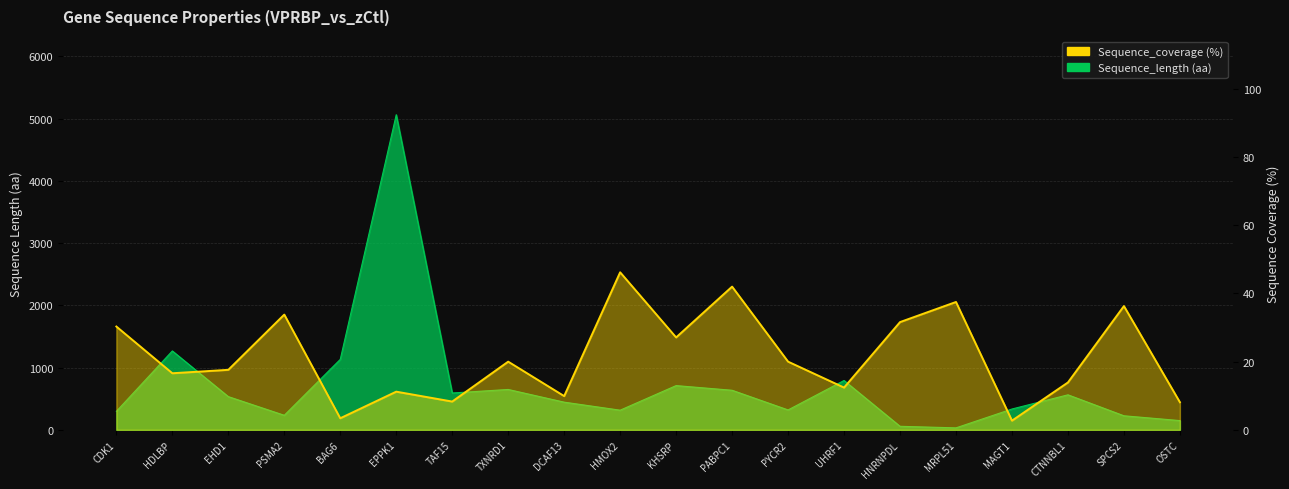

What is the difference between the maximum and minimum values in the Sequence_coverage series?

43.5